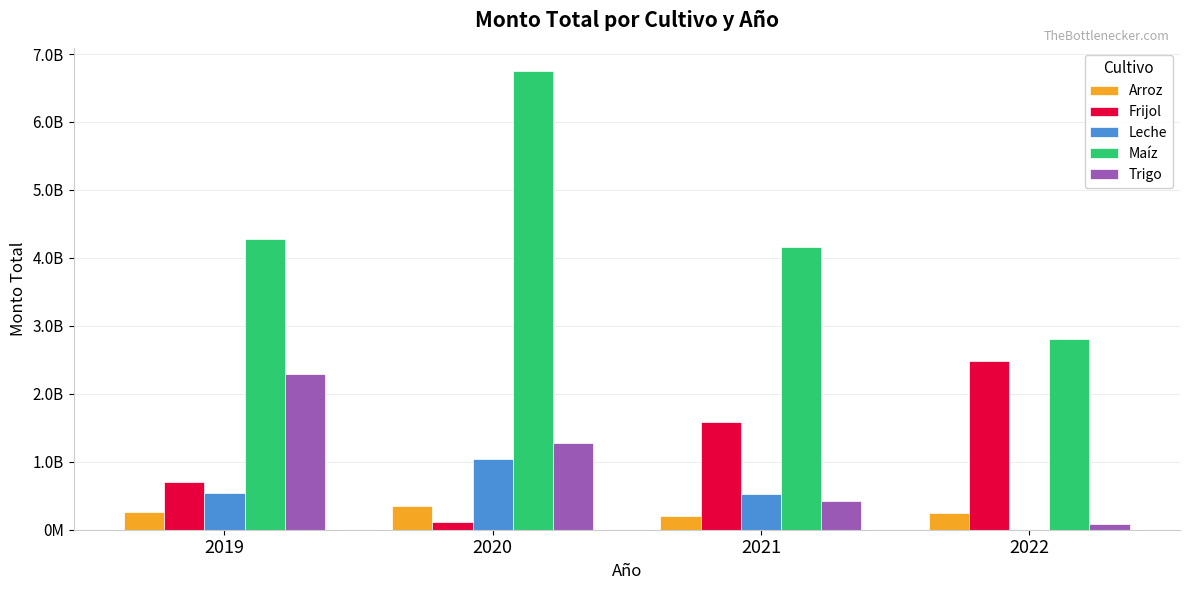

The value of Frijol at 2019 is 1152337876.1. True or false?

False